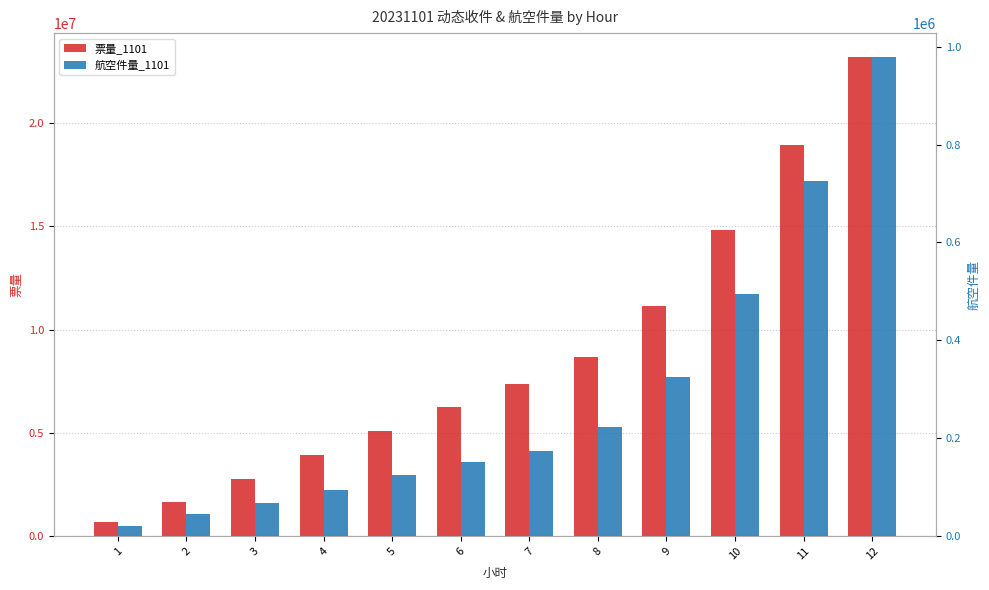

What is the difference between the maximum and second lowest values in the 航空件量_1101 series?

934011